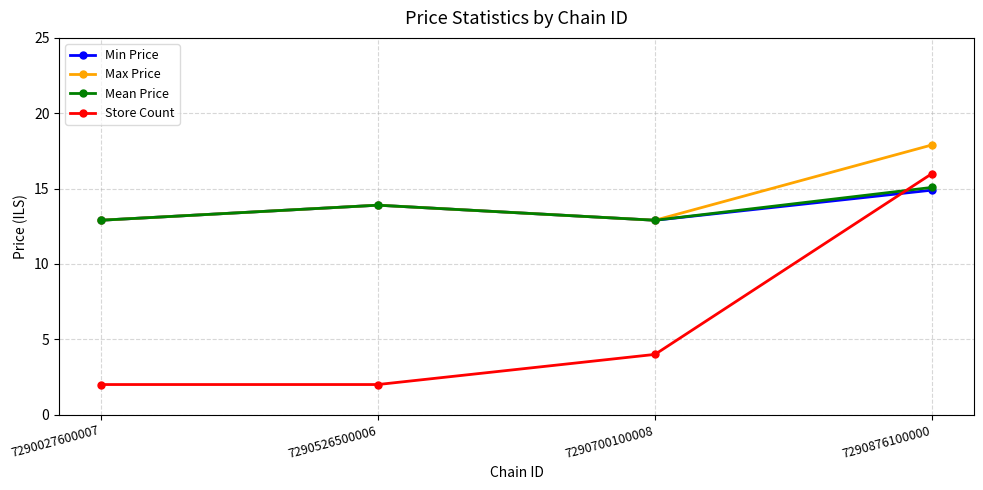

At which category does Mean Price reach its first local valley?

7290700100008